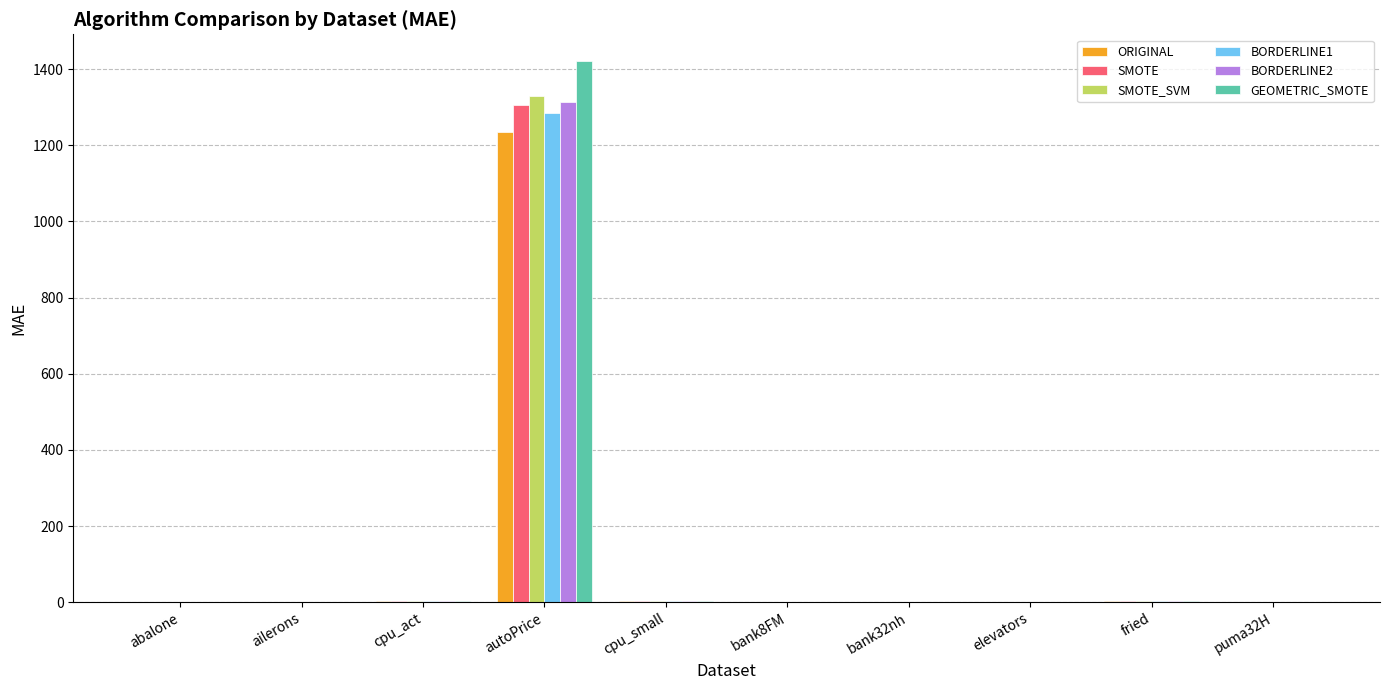

True or false: SMOTE has a value of 0.1 at bank32nh.

True